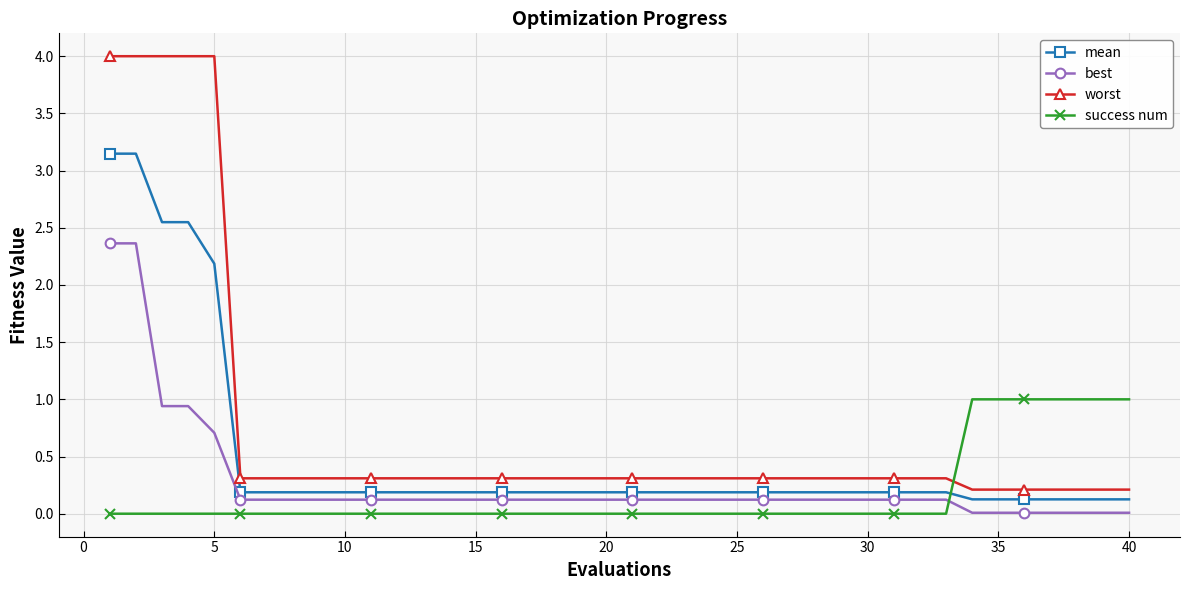

What is the greatest value displayed?

4.0